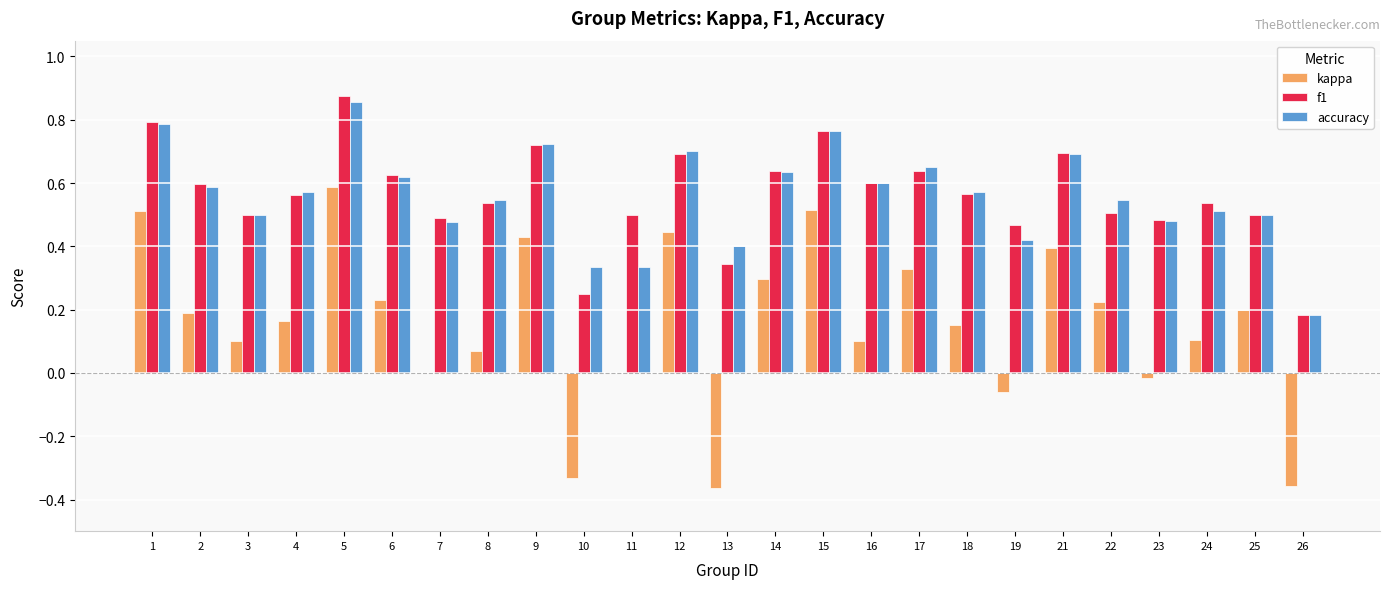

Are the bars horizontal?

No